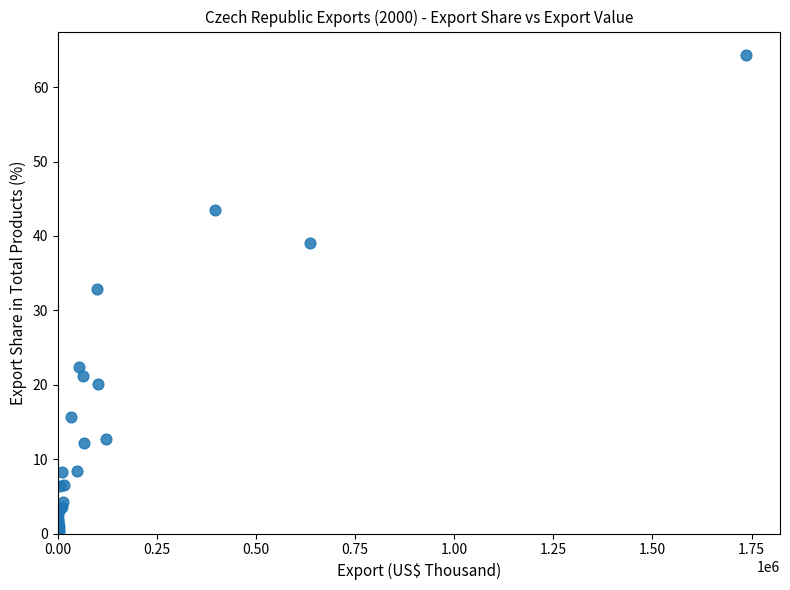

What Y value in the scatter plot is closest to 32?

32.9